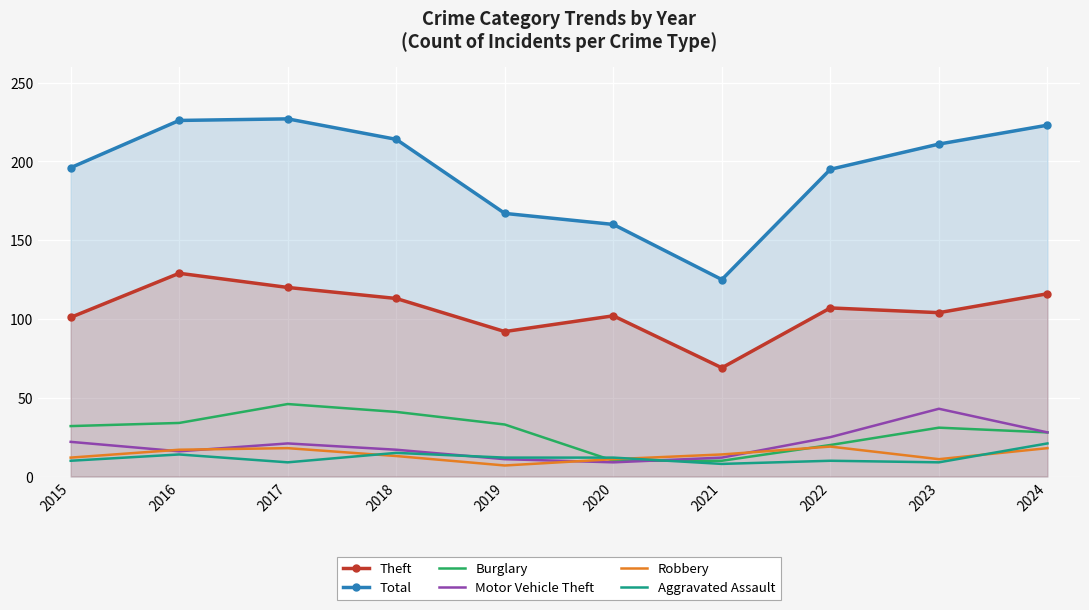

What is the highest value of the Burglary series?

46